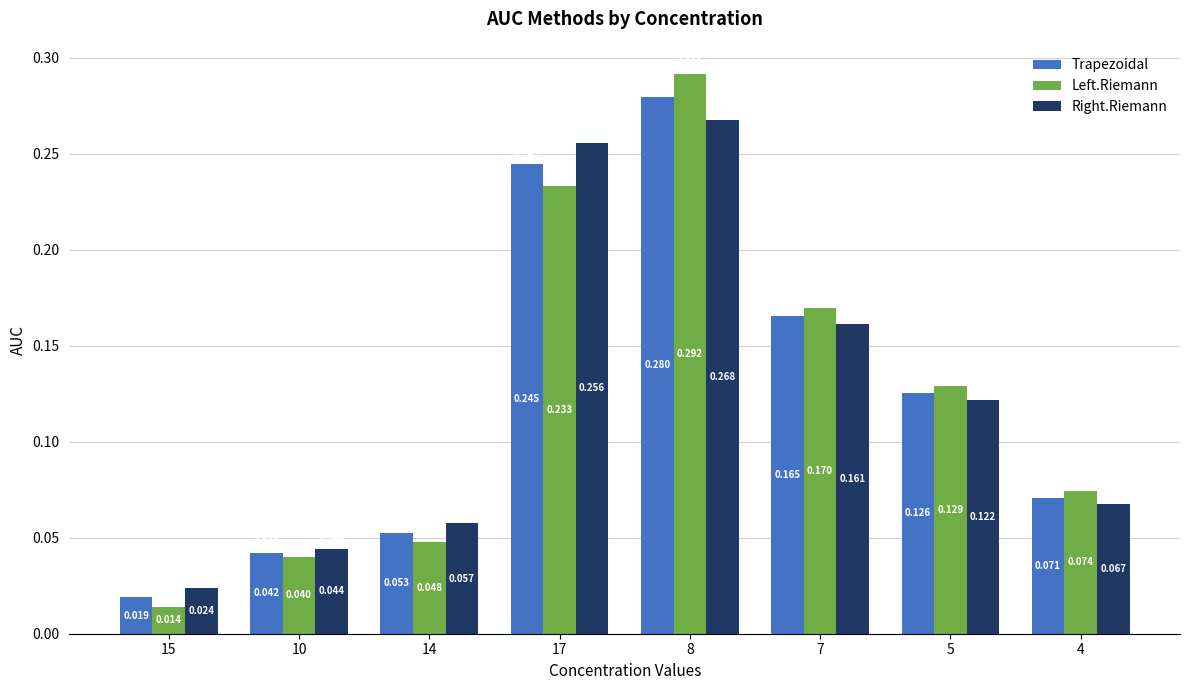

The Right.Riemann series shows 0.2 at 5. True or false?

False